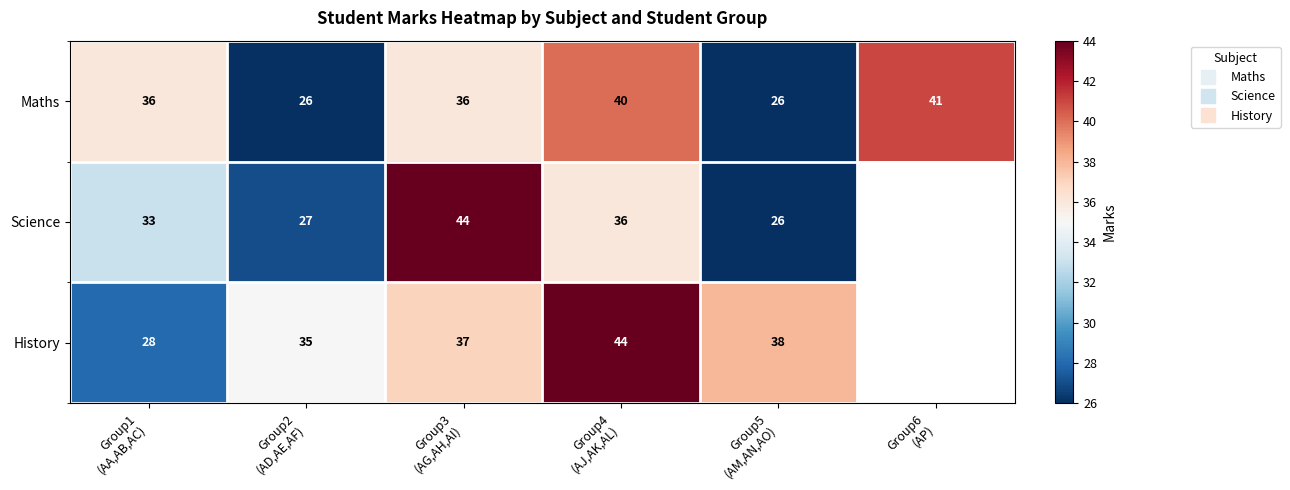

Which category has the highest value in the Science series?

Group3 (AG,AH,AI)